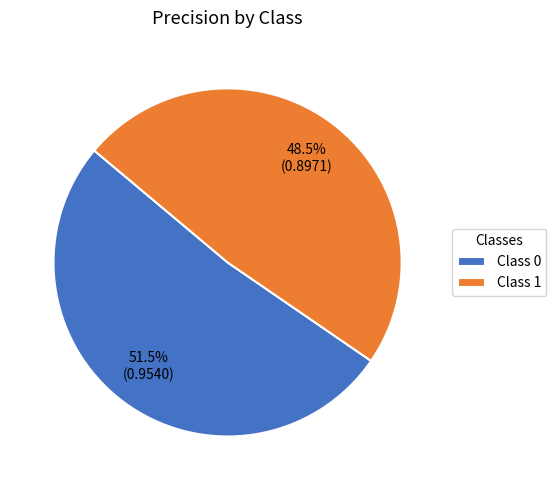

How much of the chart is everything except Class 1?

51.5%